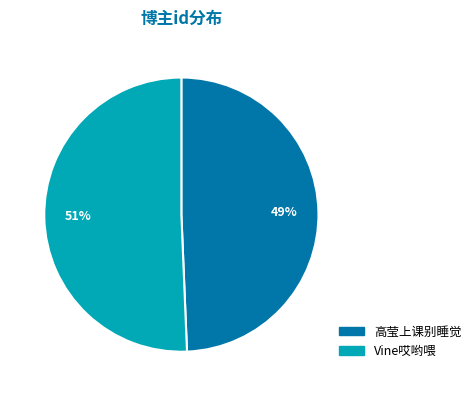

To the nearest percent, what percentage of the pie is 高莹上课别睡觉?

49%